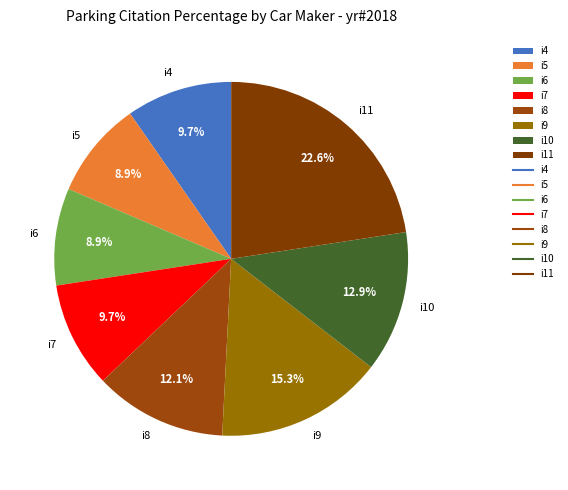

How many slices are in this pie chart?

8